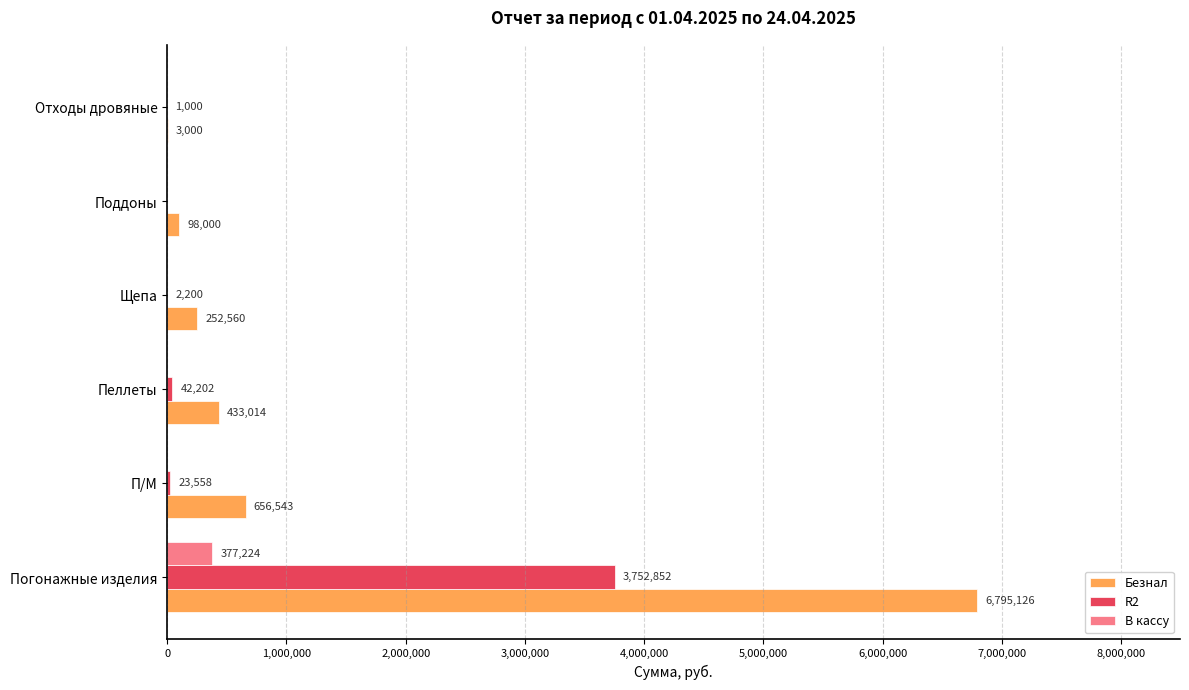

Which series has the largest range (max minus min)?

Безнал